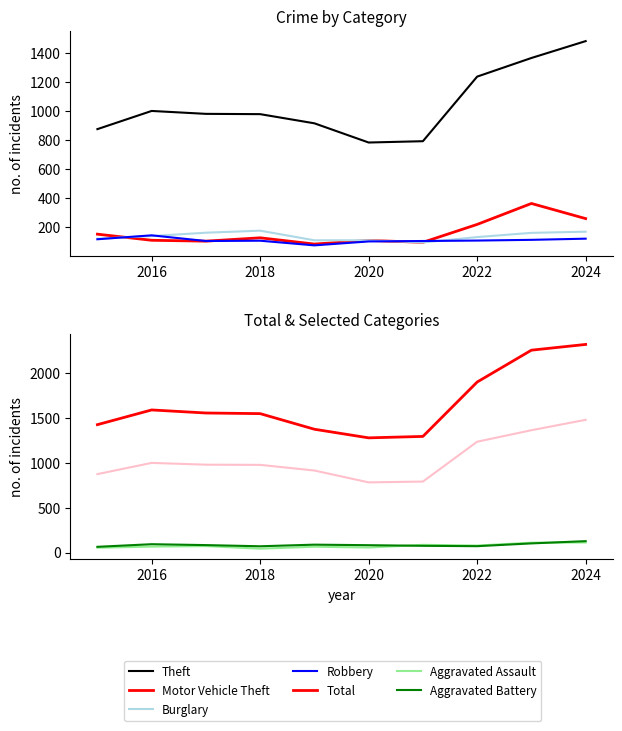

True or false: Motor Vehicle Theft and Aggravated Battery cross at least once.

True